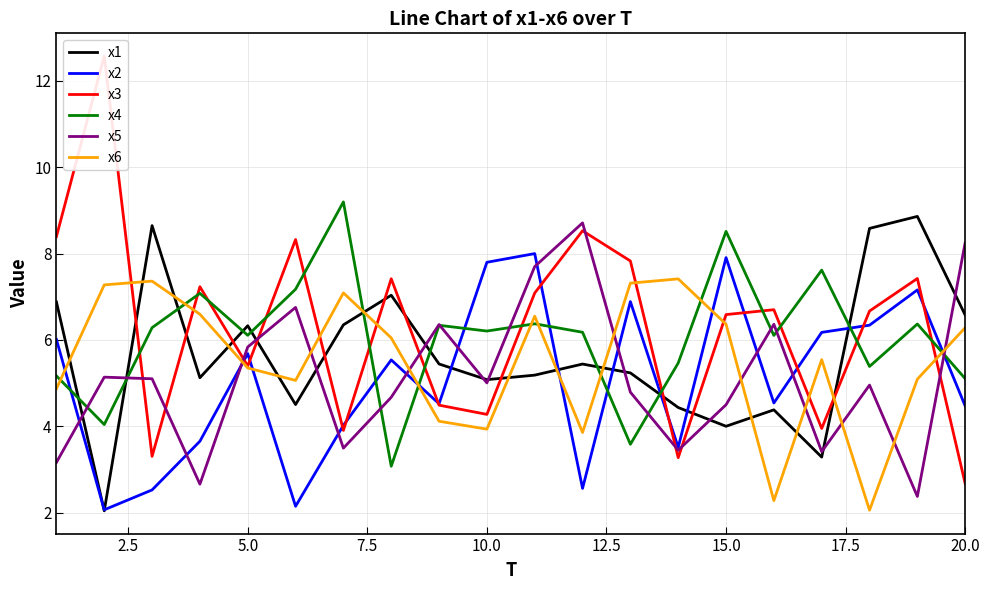

Which series ends up on top after the final intersection of x6 and x4?

x6